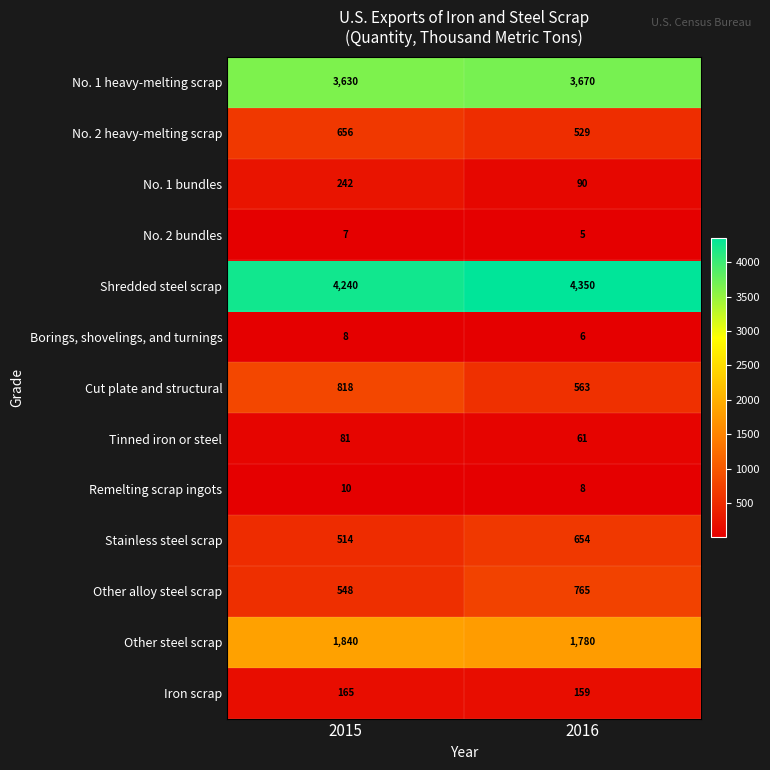

Which label corresponds to the largest value in the chart?

2016